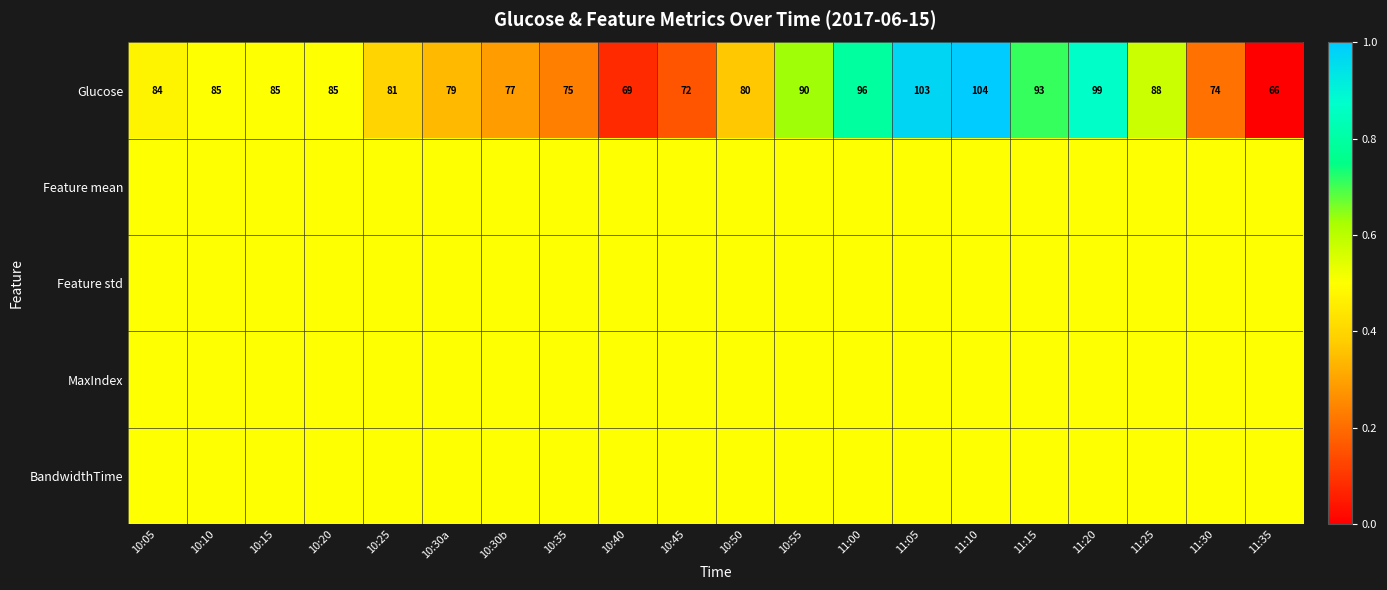

The value of Glucose at 11:35 is 26.2. True or false?

False